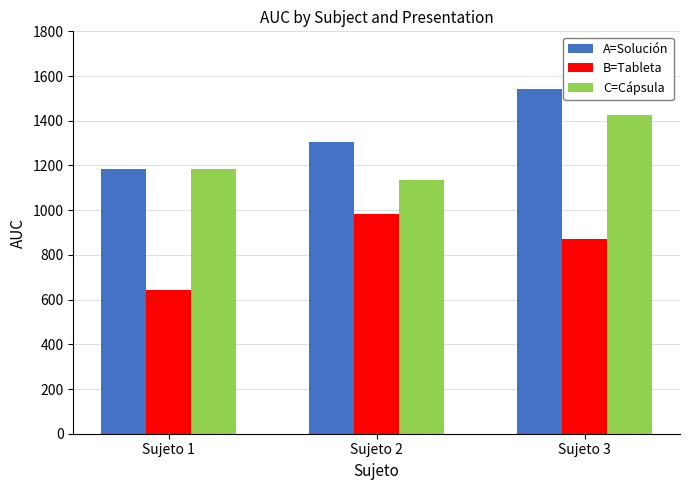

At which category does the chart reach its minimum across all series?

Sujeto 1